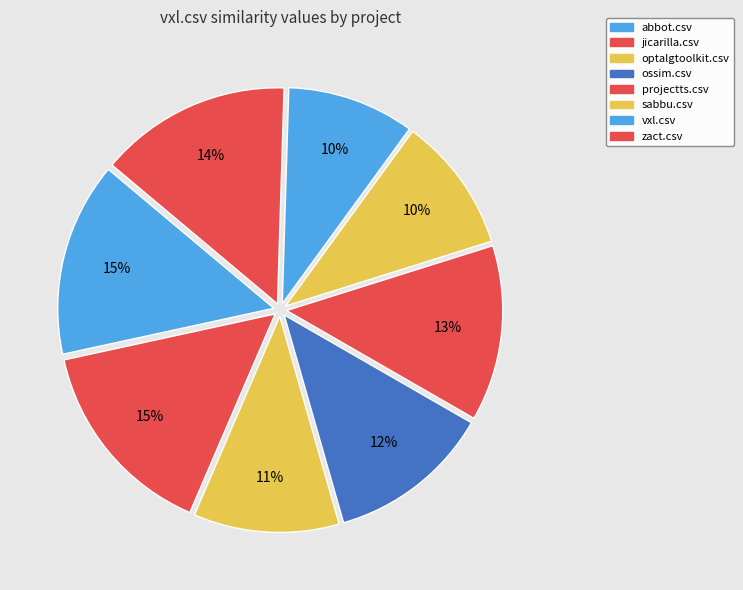

Is abbot.csv the majority of the pie?

No